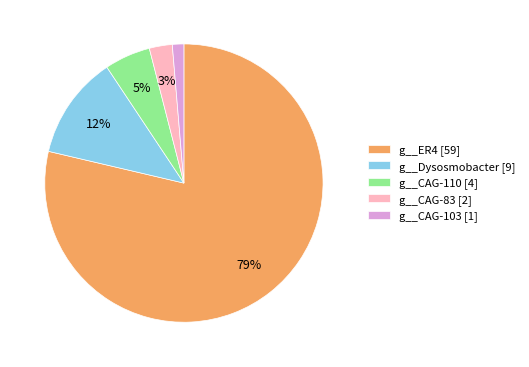

Between g__CAG-83 [2] and g__CAG-103 [1], which is larger?

g__CAG-83 [2]